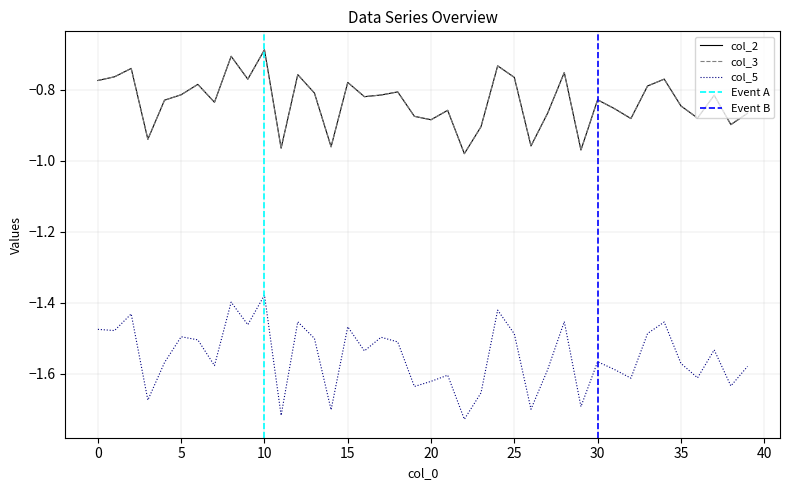

At how many categories does at least one series exceed -1?

40